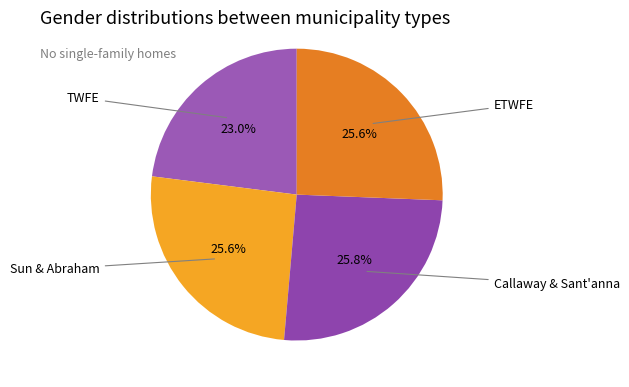

How many slices are in this pie chart?

4